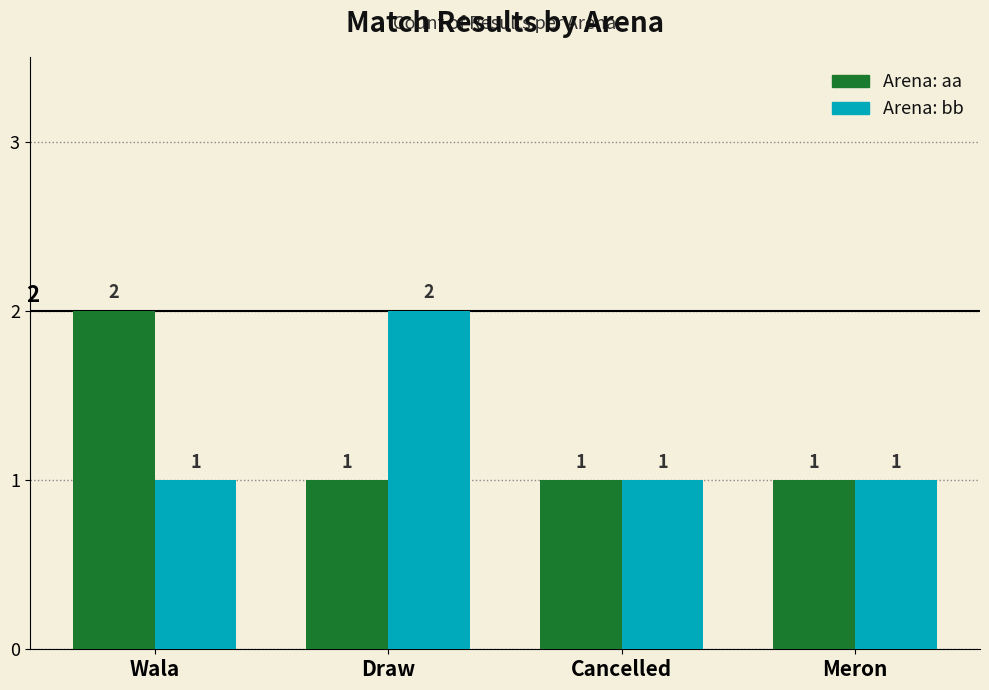

How many series are shown in this chart?

2